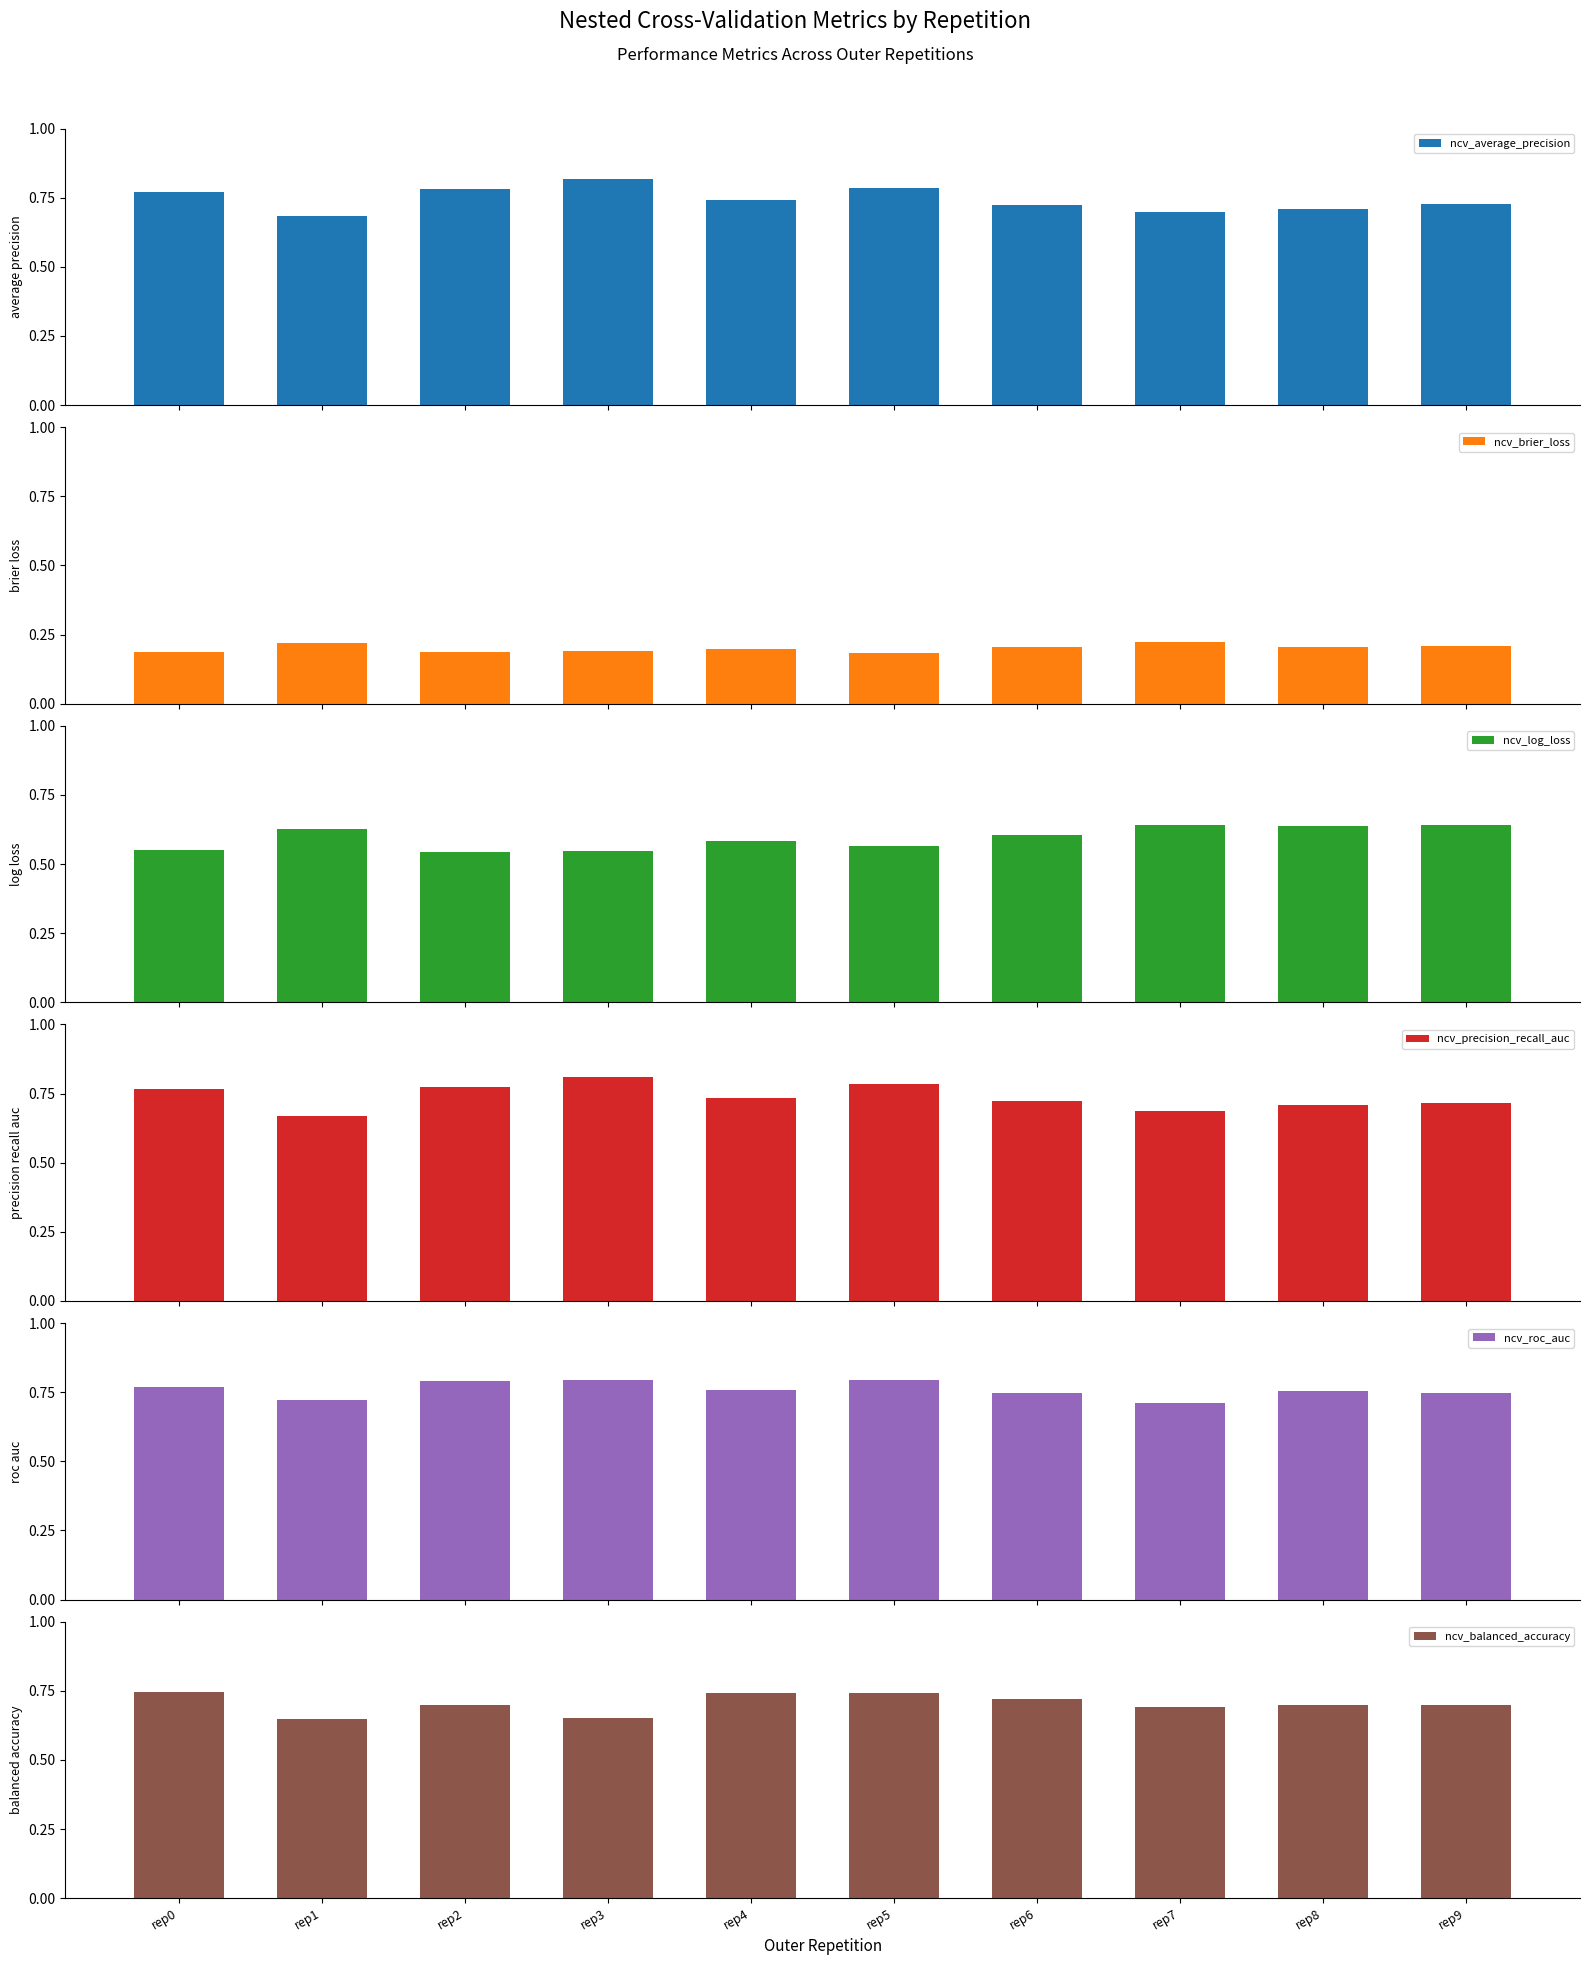

At rep8, list the series in order from largest to smallest.

ncv_roc_auc, ncv_average_precision, ncv_precision_recall_auc, ncv_balanced_accuracy, ncv_log_loss, ncv_brier_loss